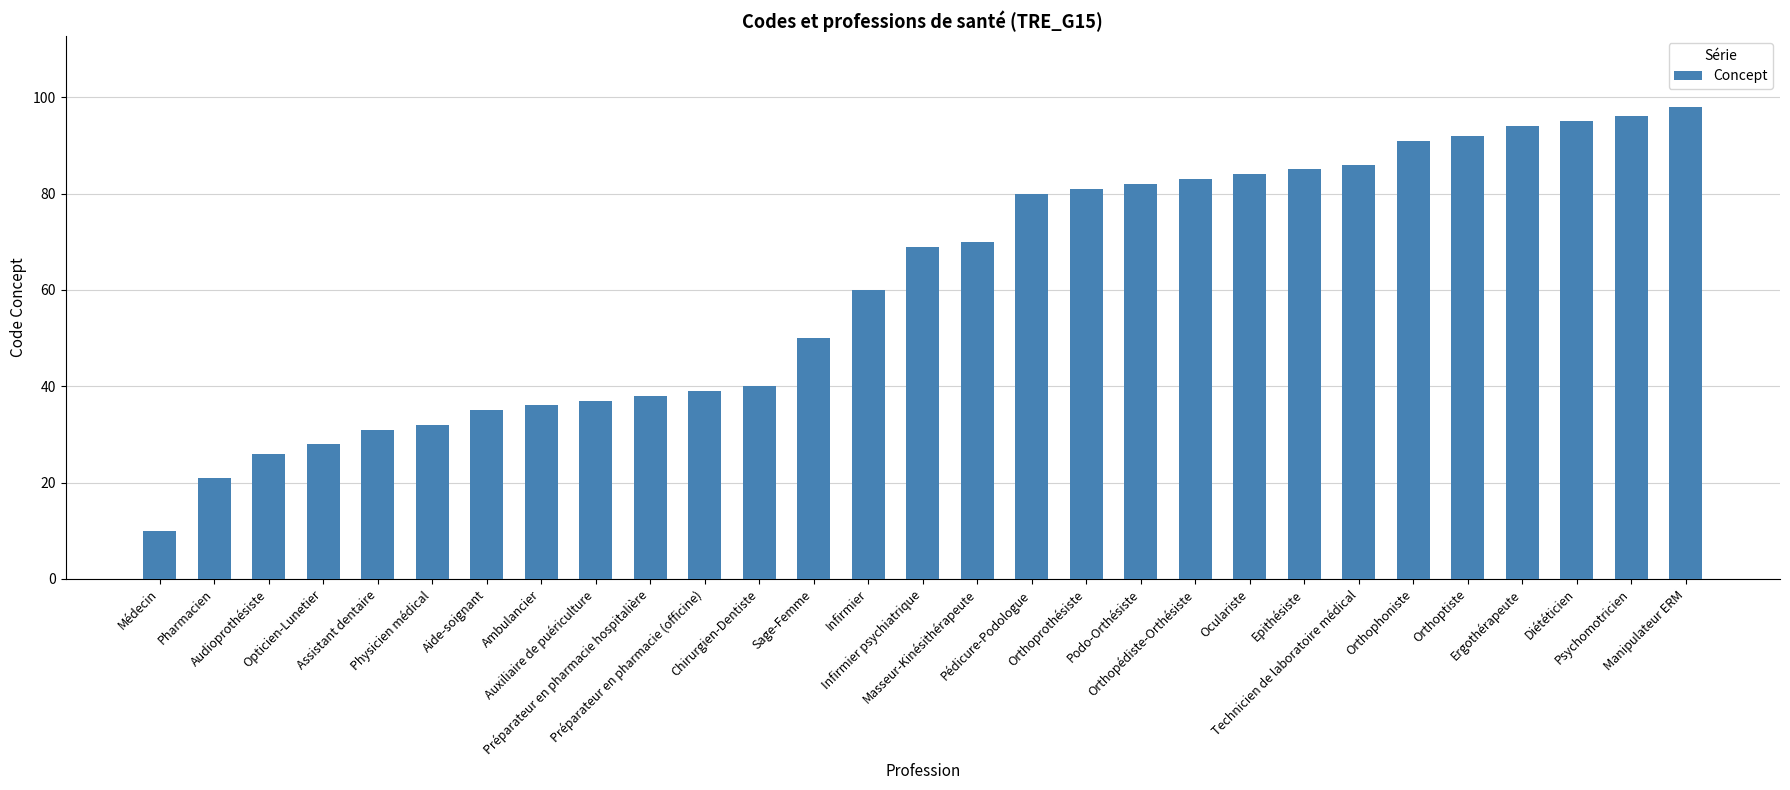

What is the maximum value shown in the chart?

98